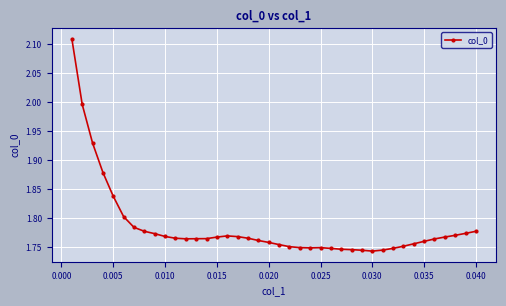

True or false: there are more than 0 points higher than both neighbors.

True